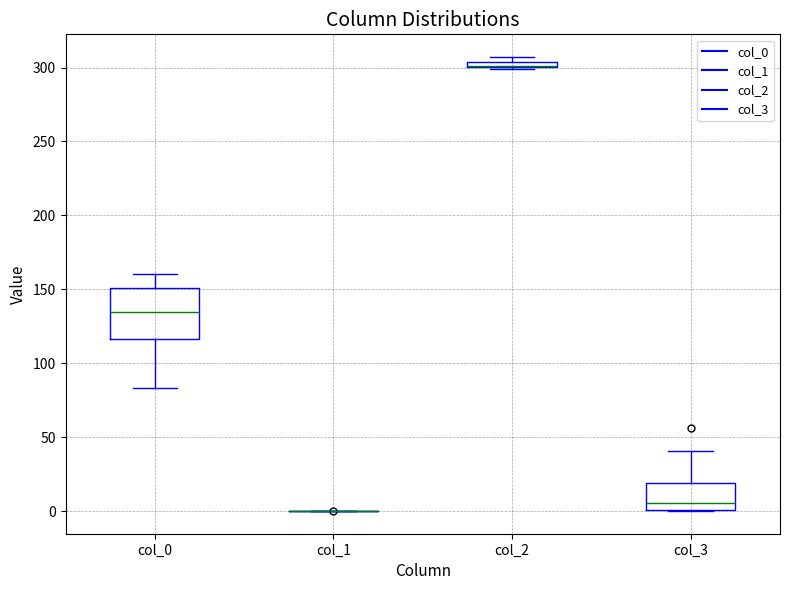

Which box is the tallest, from its lower edge to its upper edge?

col_0